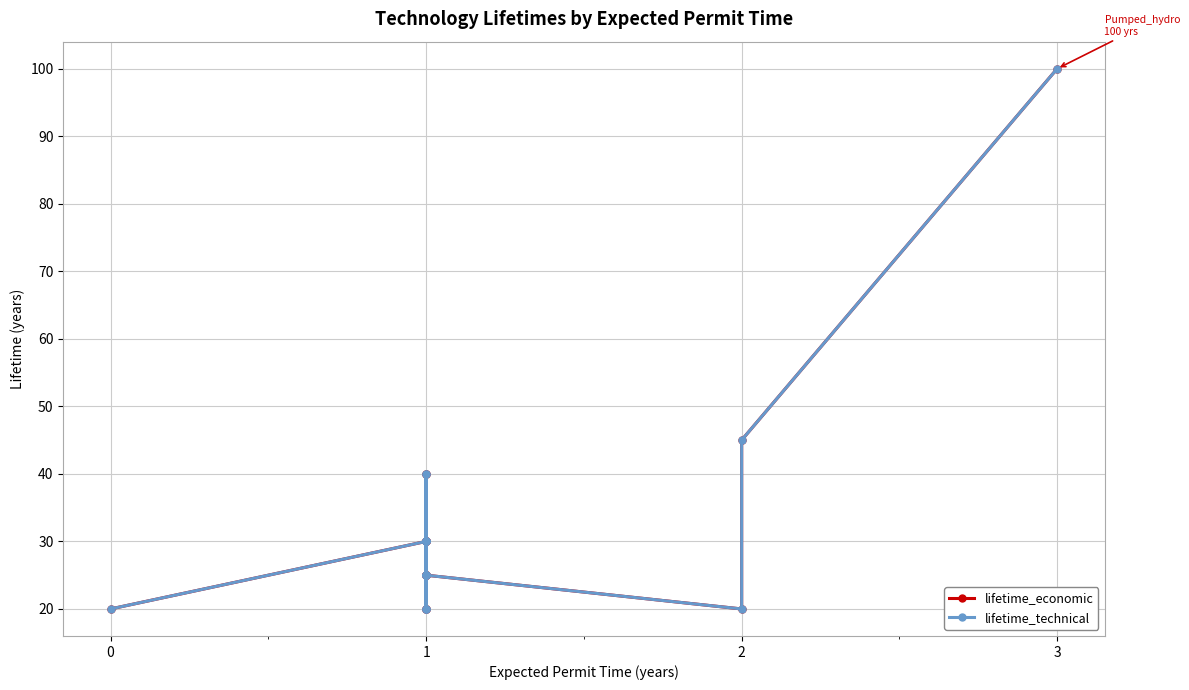

What is the difference between the maximum and minimum values in the lifetime_technical series?

80